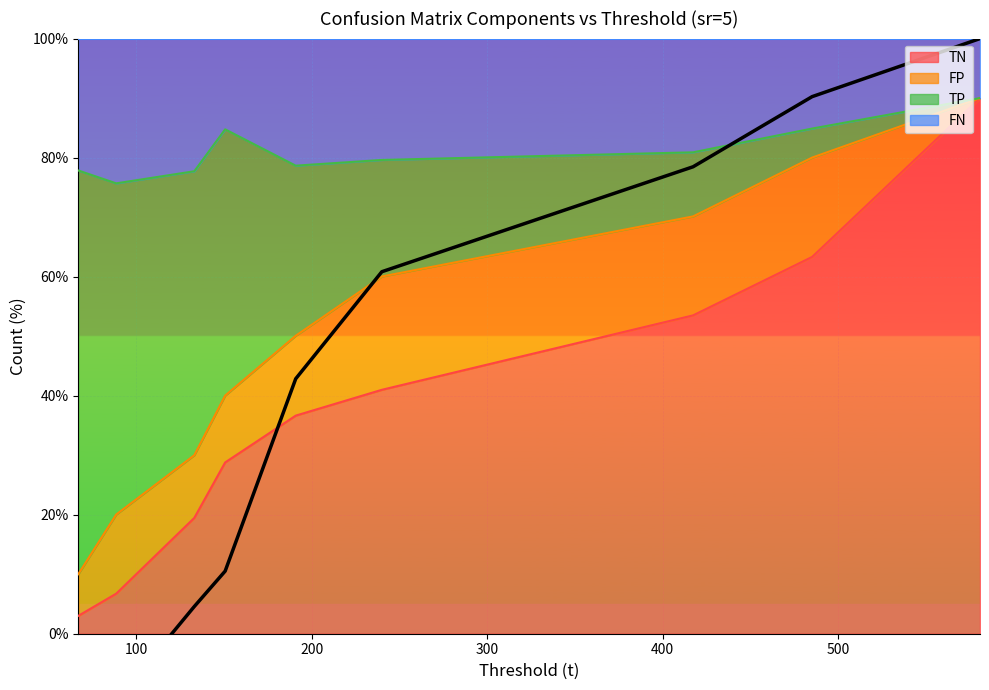

What is the label of the 9th point from the right?

67.03